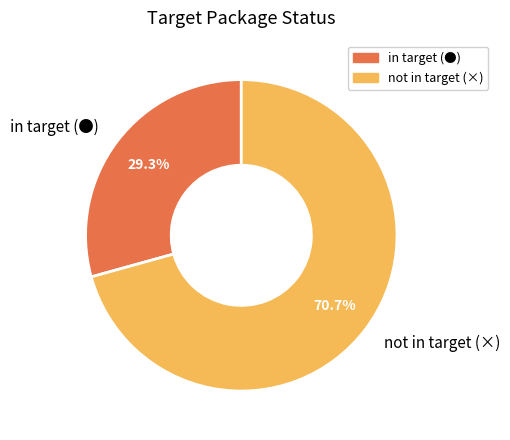

What is the largest slice in the pie chart?

not in target (×)